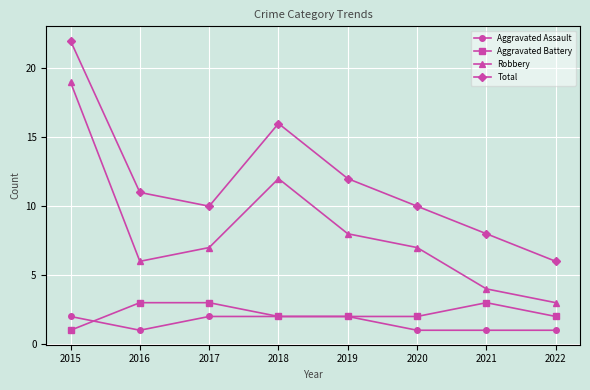

What is the value of the Aggravated Assault point at the 6th from the left?

1